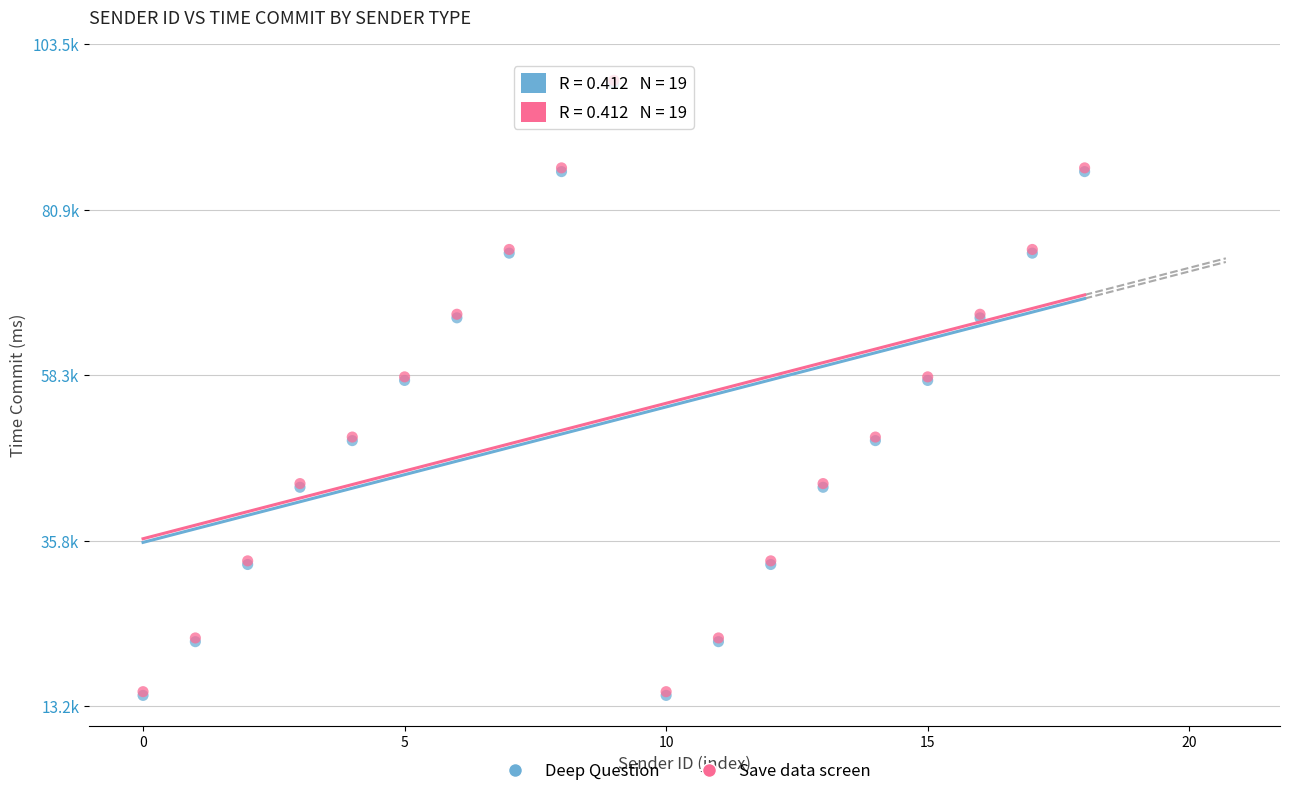

What are all the series names shown in the legend?

Deep Question, Save data screen